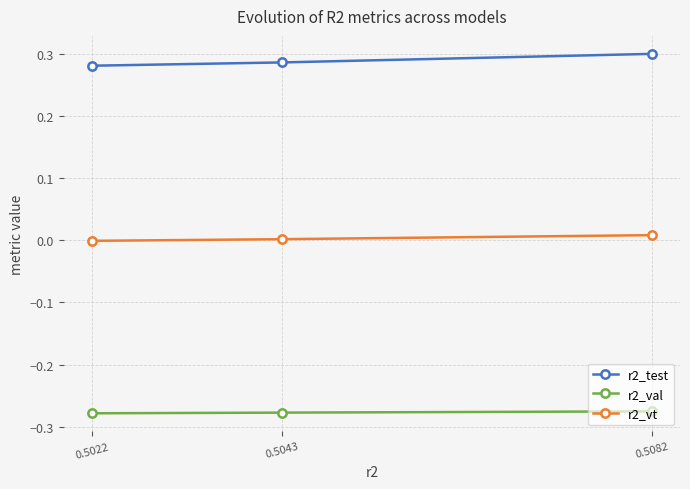

What are all the series names shown in the legend?

r2_test, r2_val, r2_vt